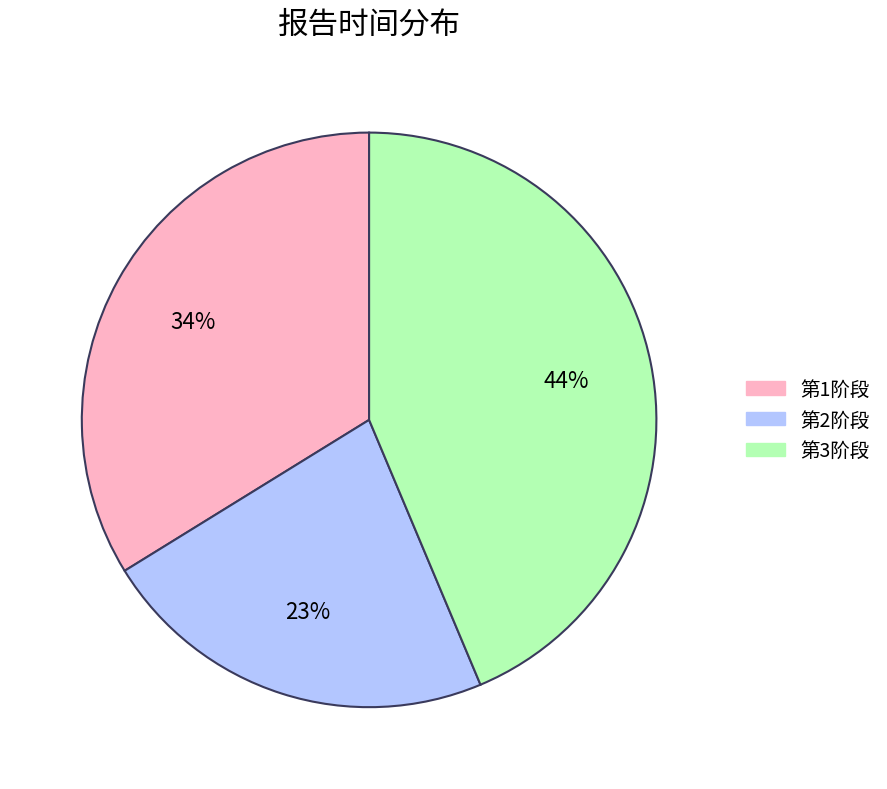

Which slice is the smallest?

第2阶段